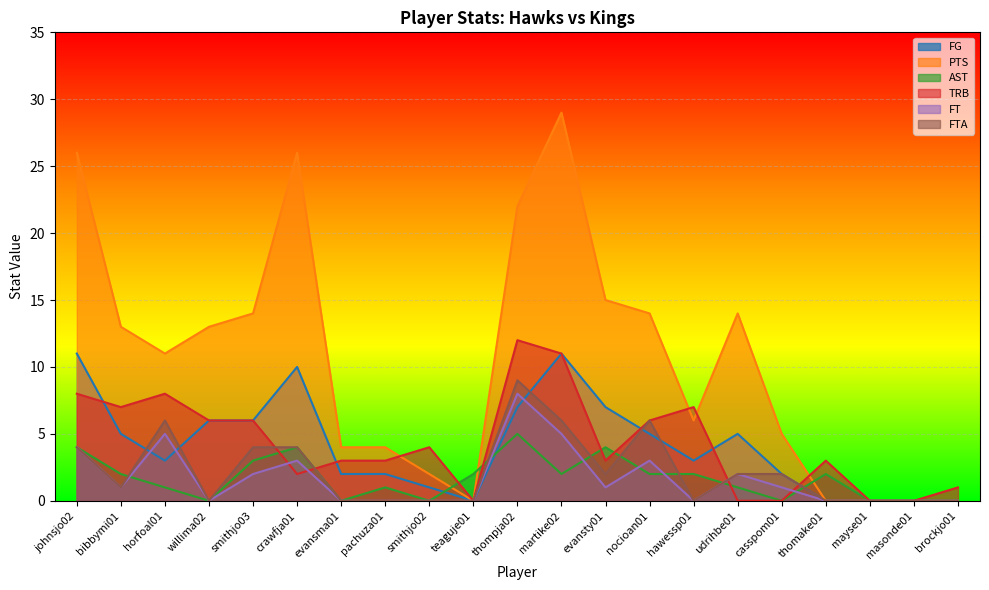

The value of PTS at masonde01 is -10. True or false?

False